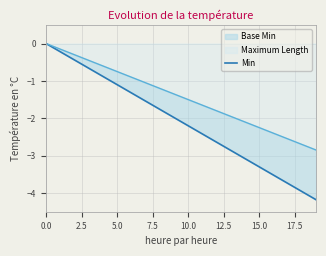

What is the change in value from 11 to 19?

-1.8